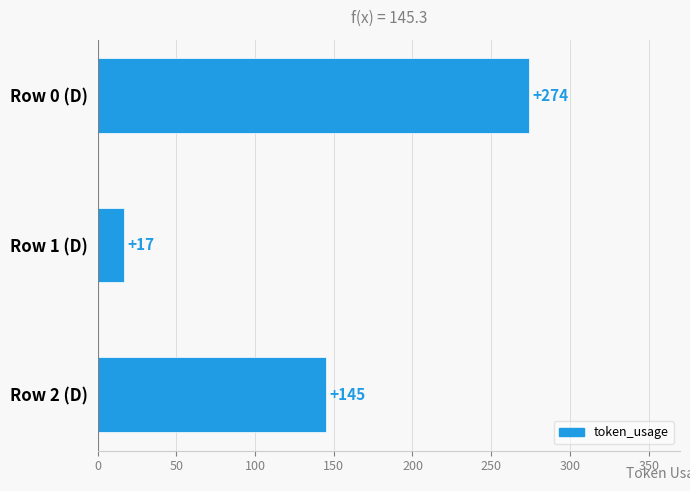

Which label corresponds to the smallest value in the chart?

Row 1 (D)